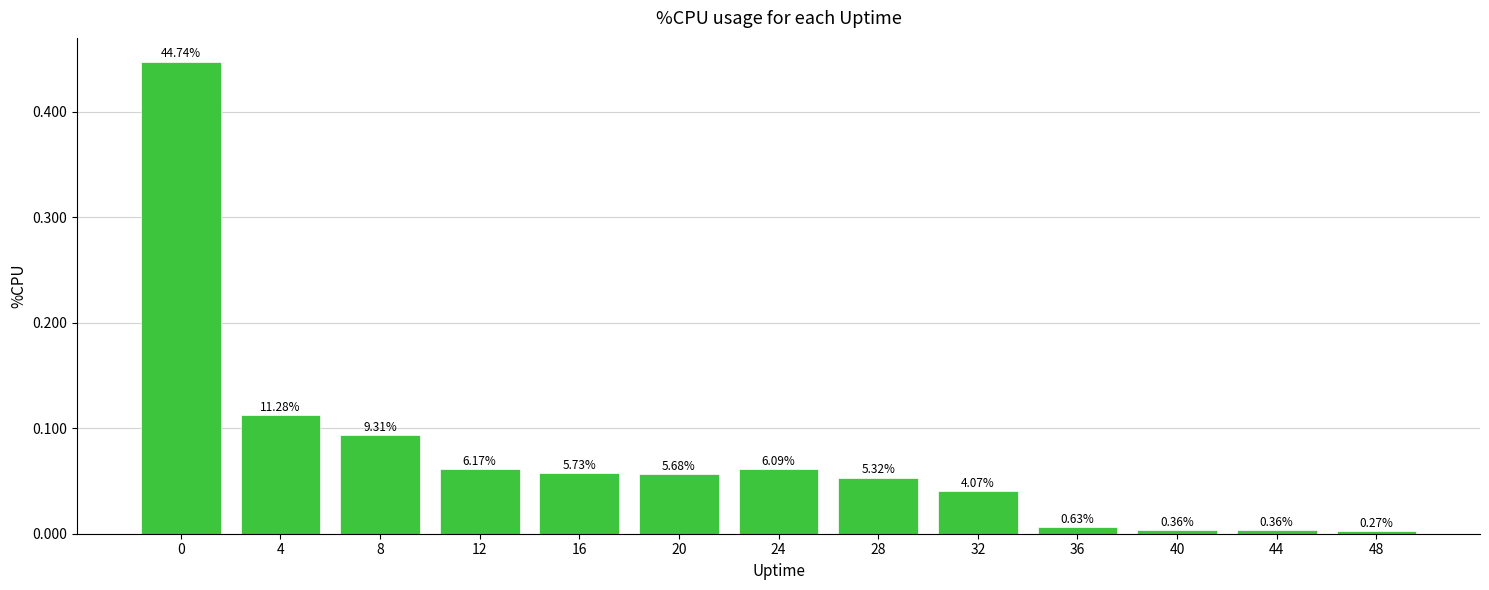

Does the chart contain any negative values?

No